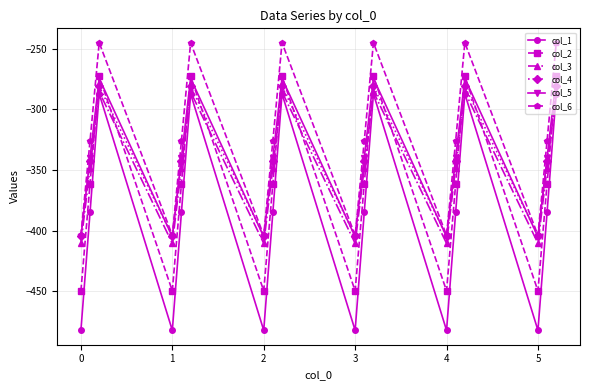

What is the value of the col_6 point at the 12th from the left?

-245.0